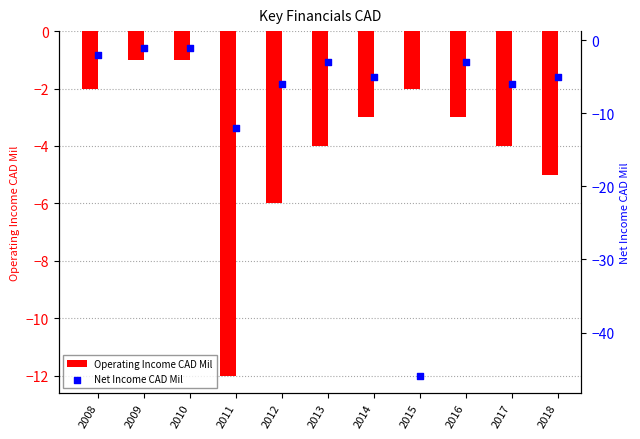

Is the value of Net Income CAD Mil at 2015 greater than the value of Operating Income CAD Mil at 2012?

No